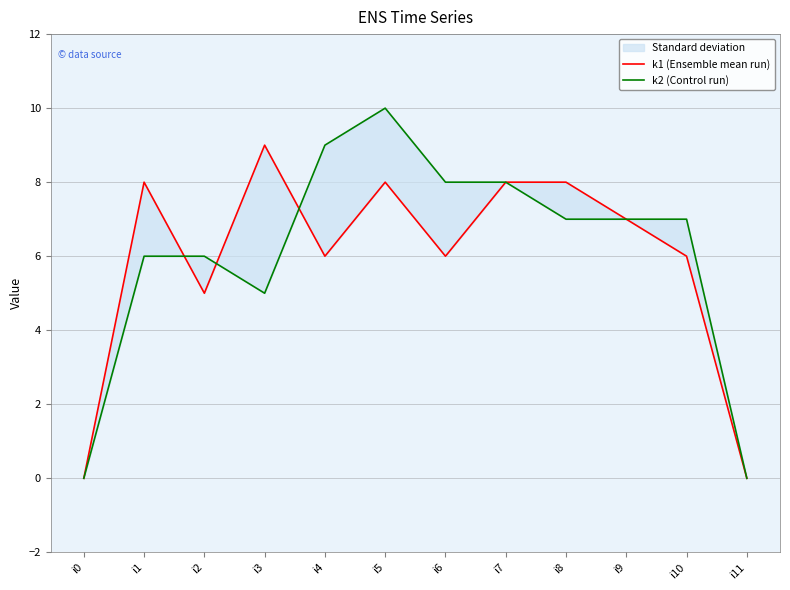

Where is the first local minimum for k2 (Control run)?

i3